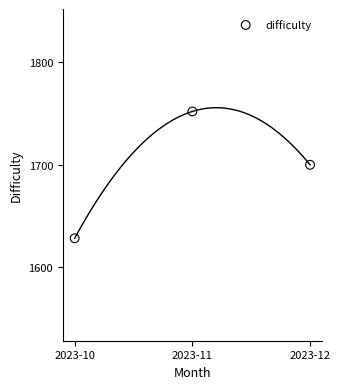

What is the range of Y values (max minus min)?

123.8